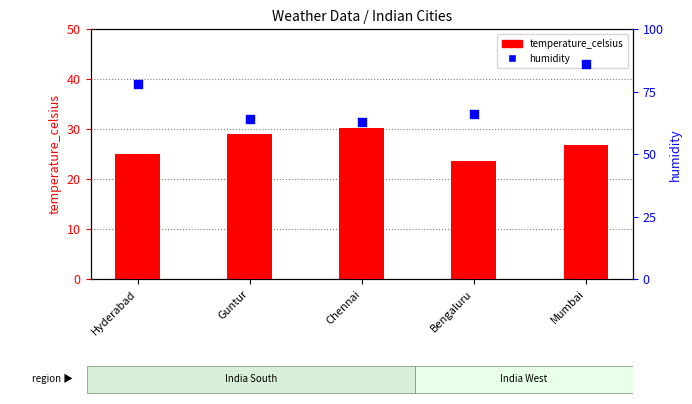

At how many categories does at least one series exceed 68?

2